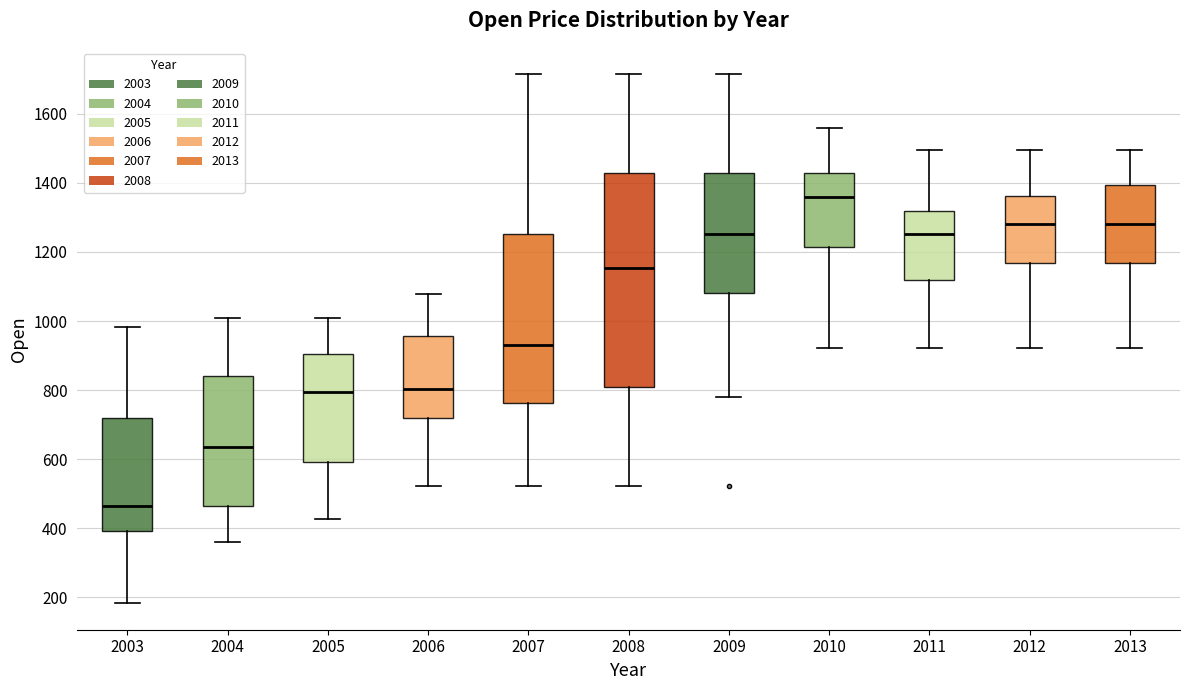

Comparing the boxes themselves (not the whiskers), which one is the tallest?

2008